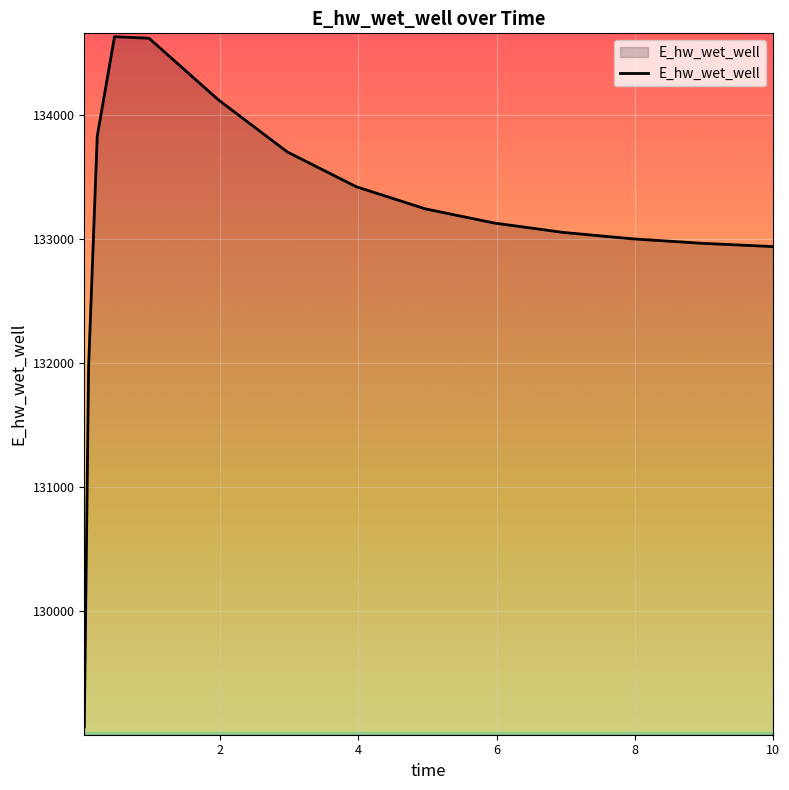

What is the difference between the maximum and minimum values?

5557.8